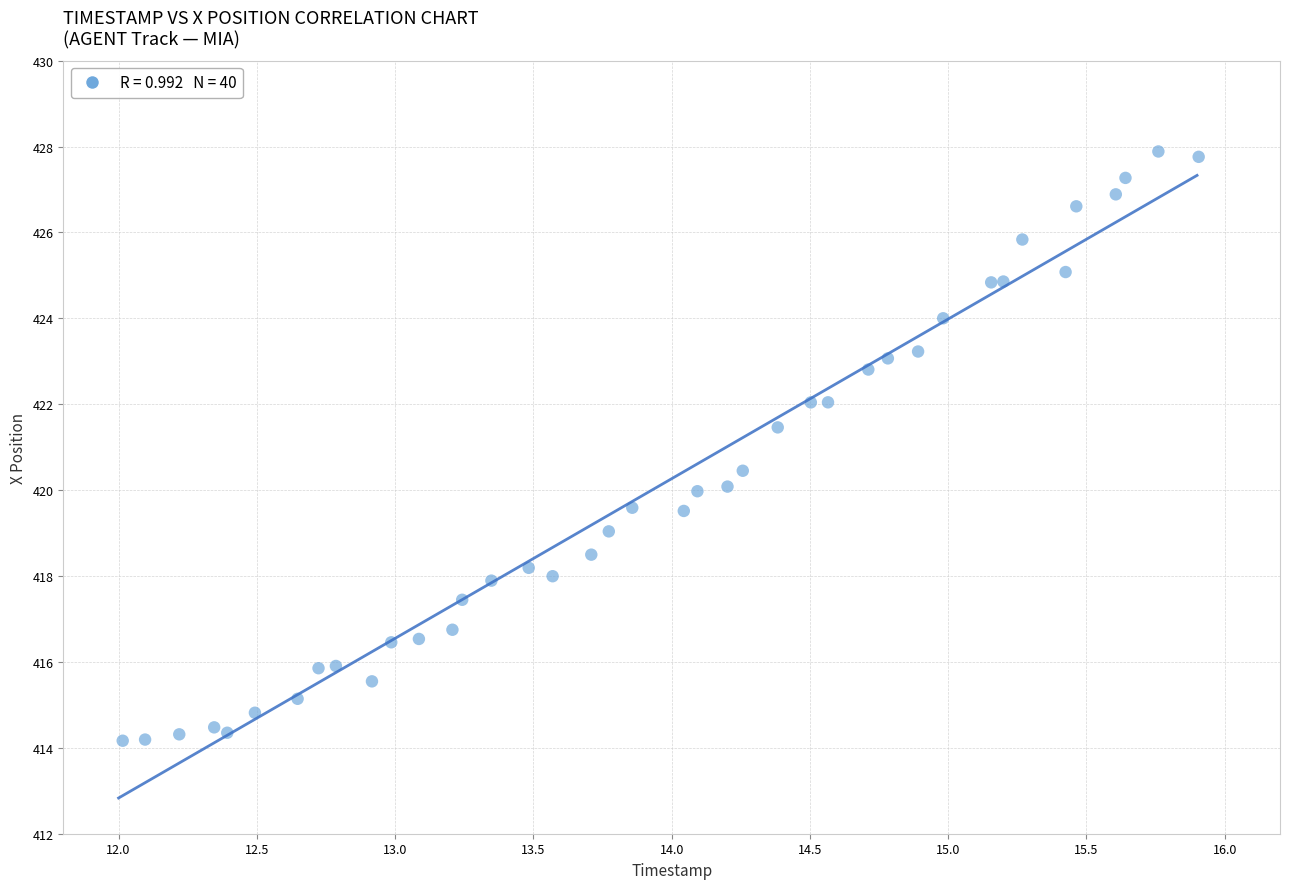

What is the range of X values (max minus min)?

3.9